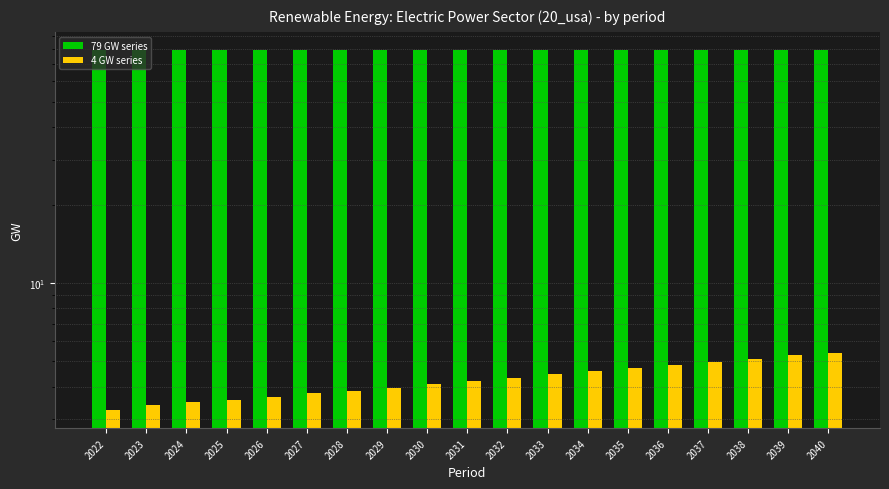

What is the minimum value shown in the chart?

3.2